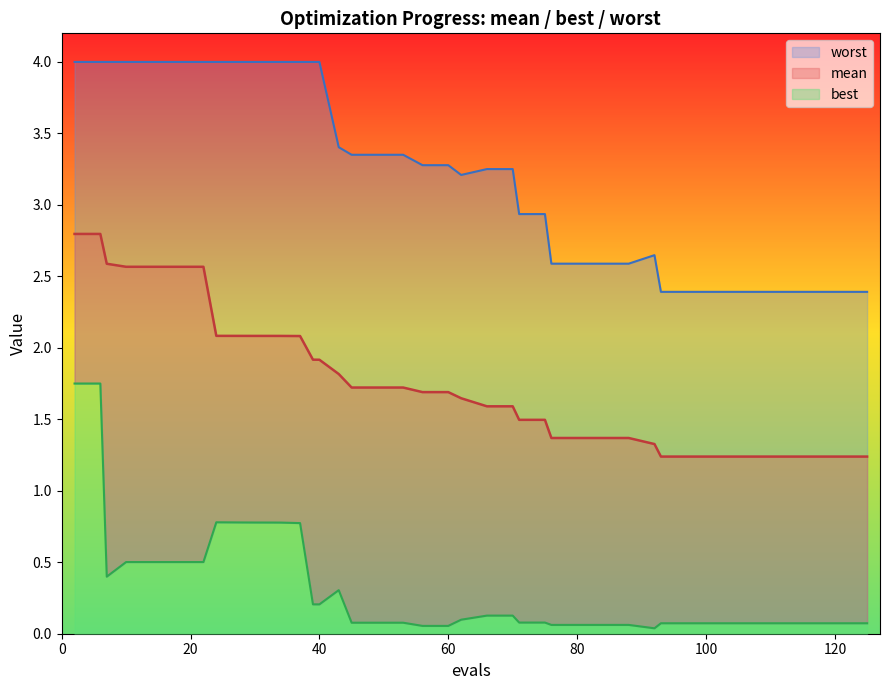

What is the minimum value shown in the chart?

0.1